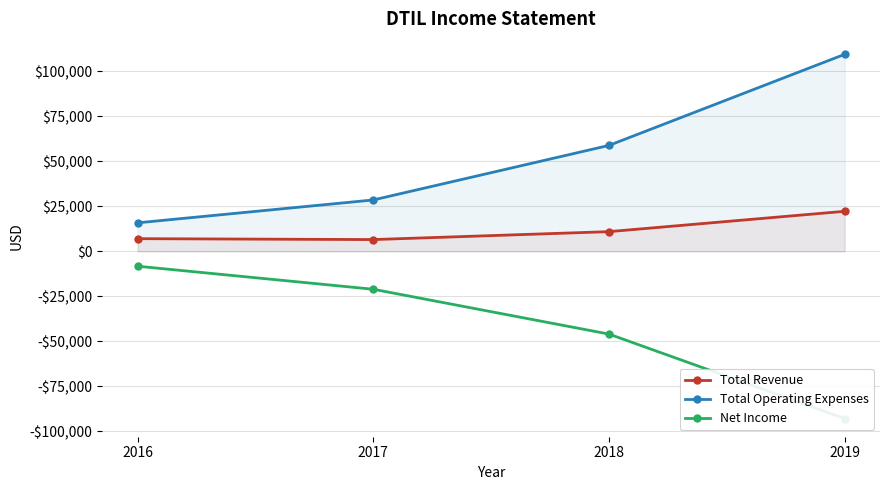

True or false: Total Revenue has a value of 9382 at 2016.

False